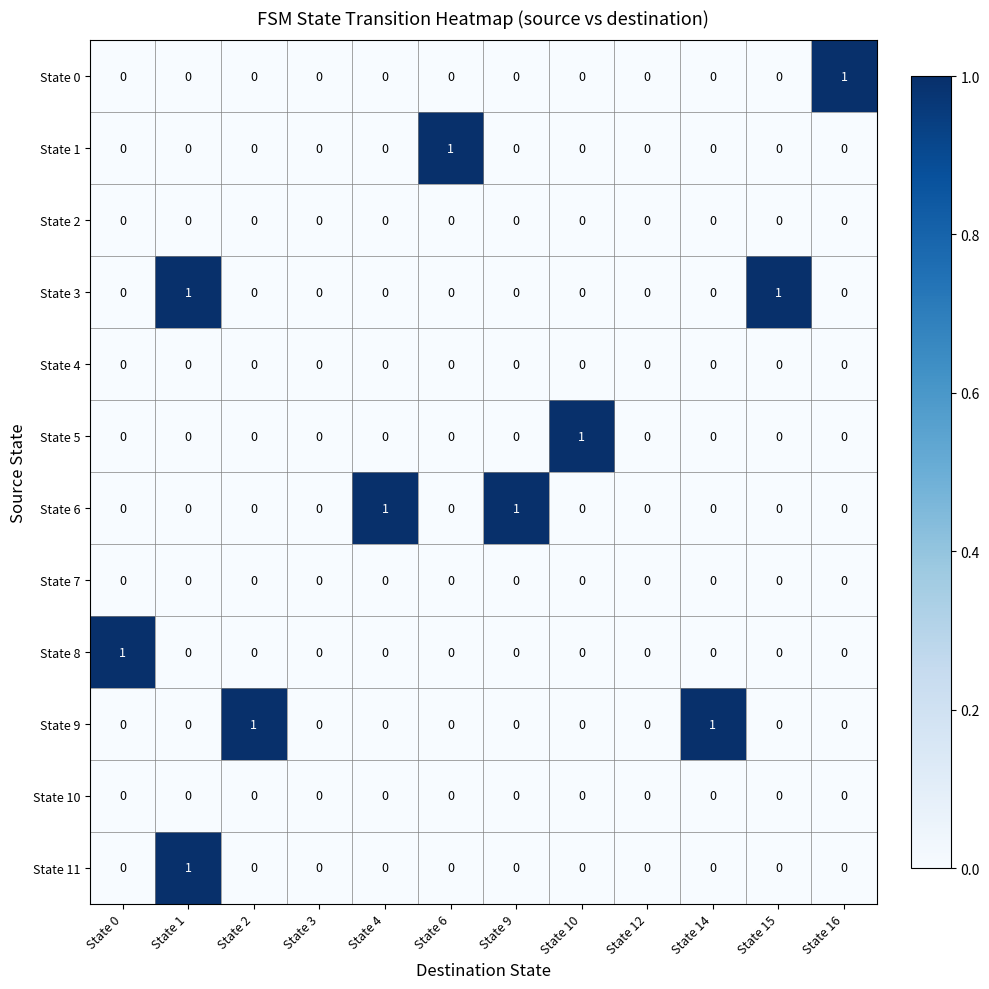

Which series changed the most between State 3 and State 14?

State 9